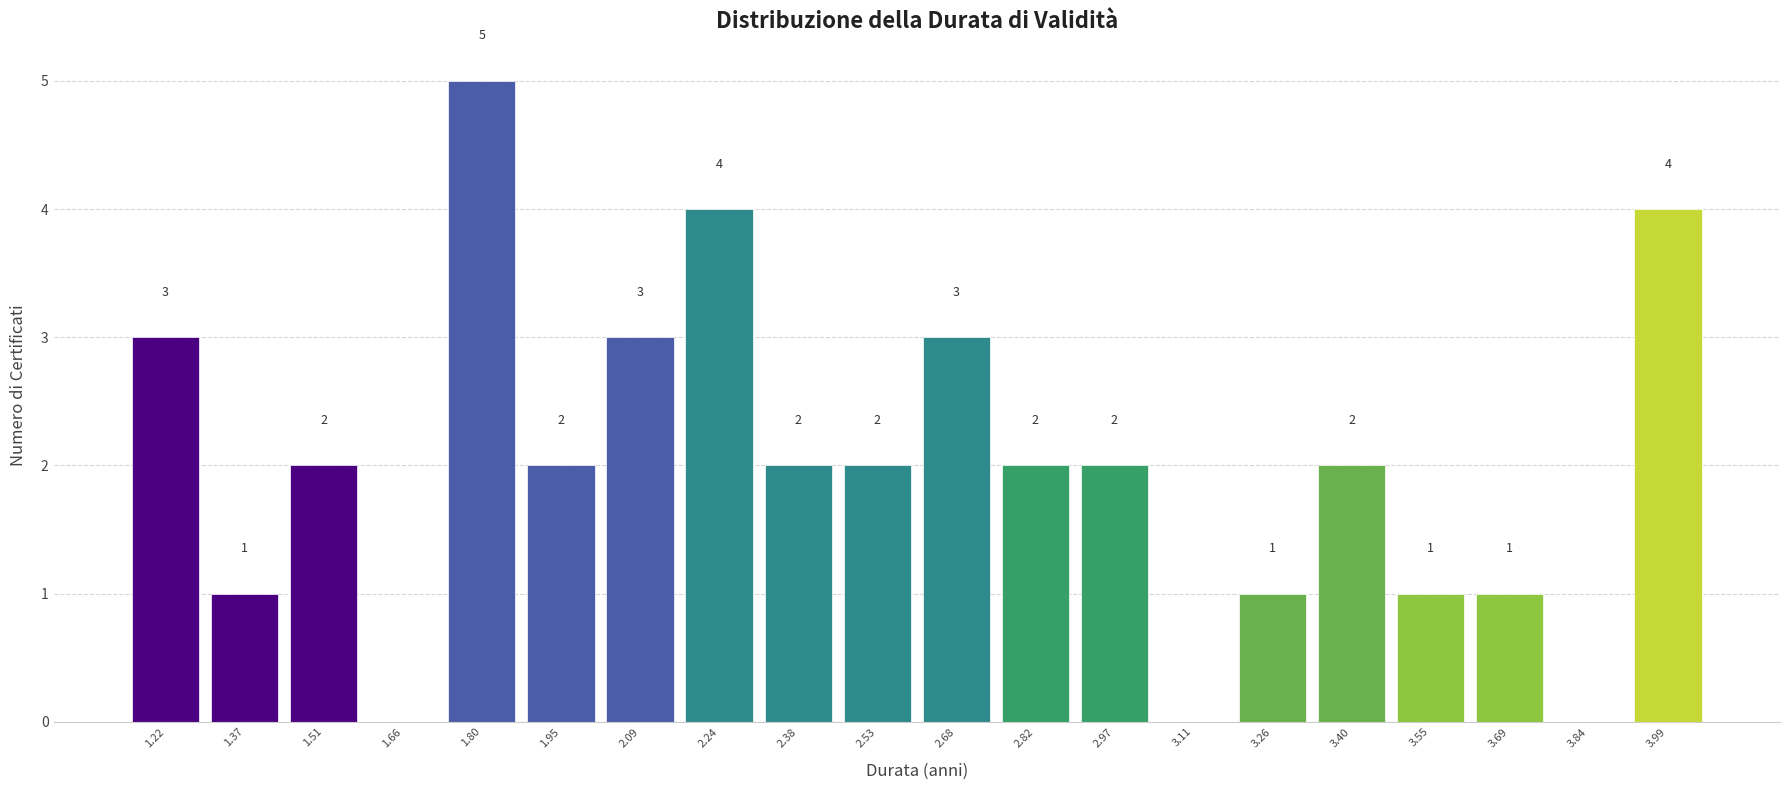

Over which range of the x-axis is the bar tallest?

1.72 to 1.88